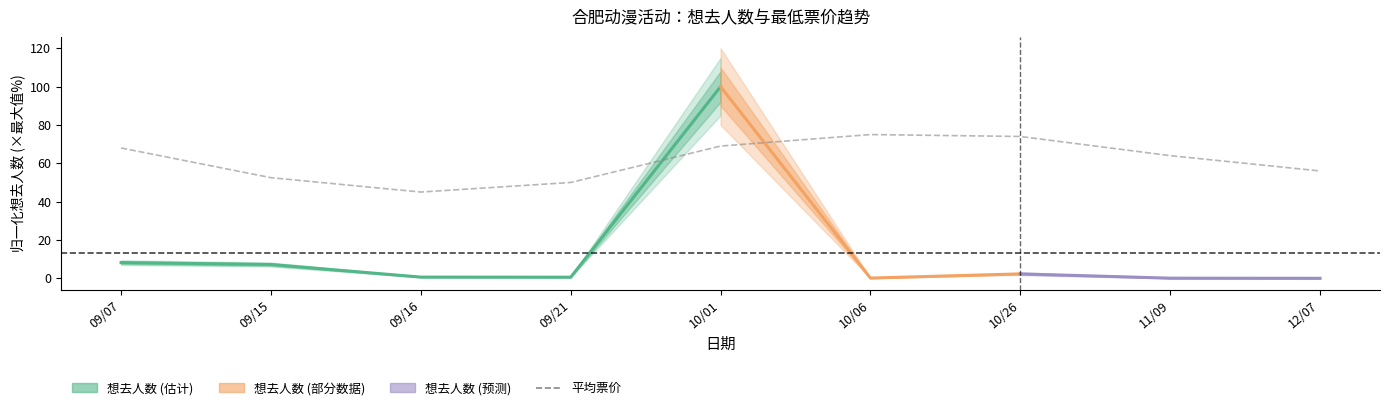

Reading left to right, extract all data points from this chart.

09/07=68.0	09/15=52.5	09/16=45.0	09/21=50.0	10/01=69.0	10/06=75.0	10/26=74.0	11/09=64.0	12/07=56.0